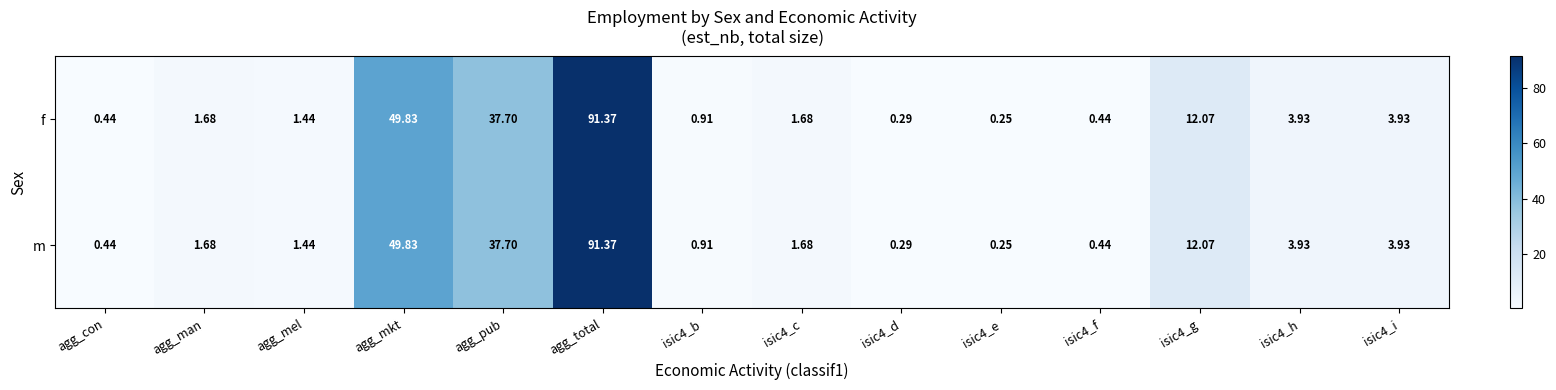

Where is f nearest to the value 45?

agg_mkt